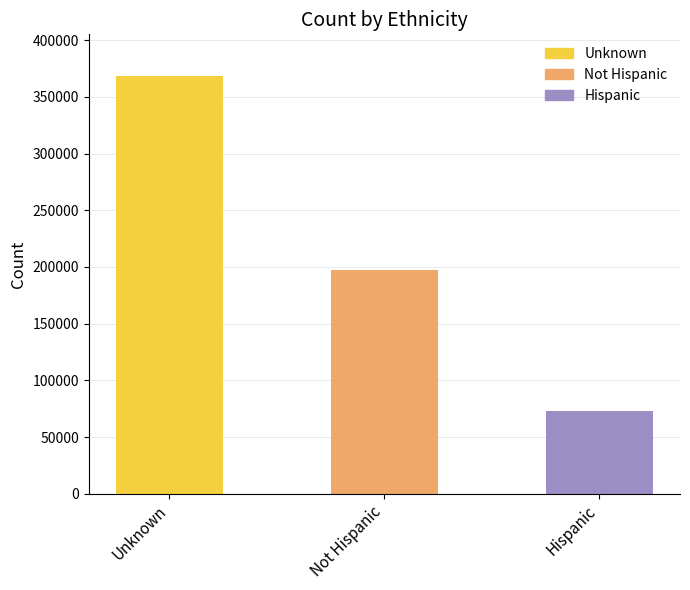

True or false: the data shows 197499 at Not Hispanic.

True